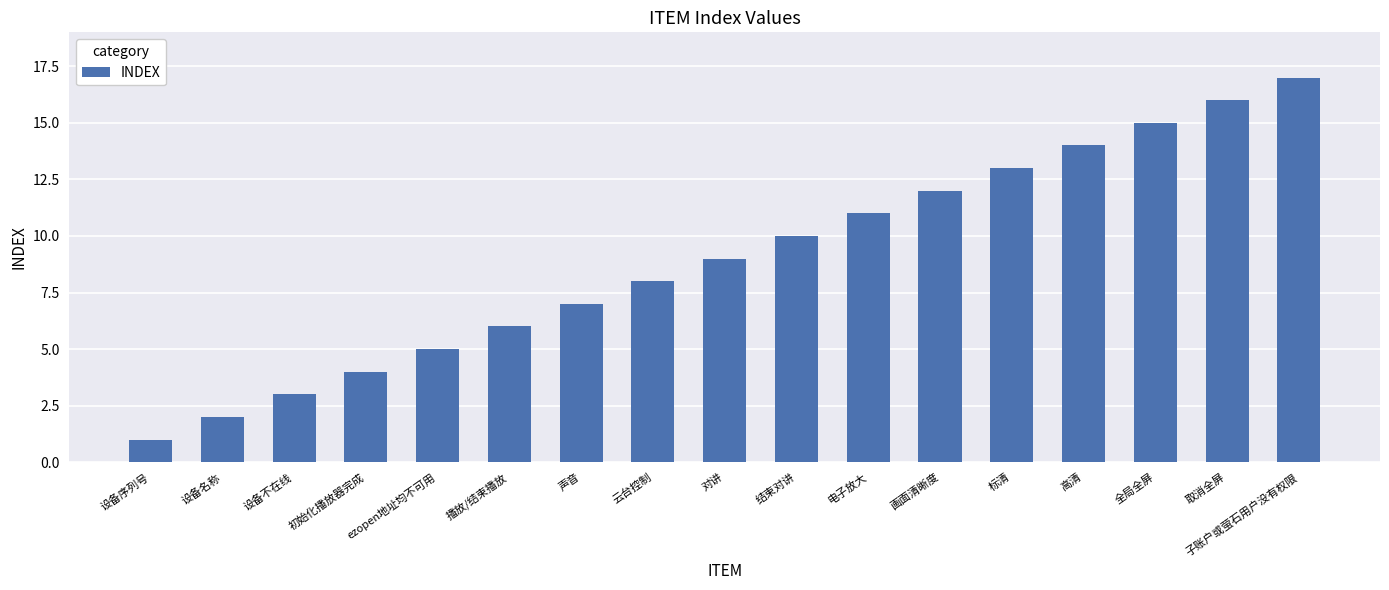

Rank the categories by value from highest to lowest.

子账户或萤石用户没有权限, 取消全屏, 全局全屏, 高清, 标清, 画面清晰度, 电子放大, 结束对讲, 对讲, 云台控制, 声音, 播放/结束播放, ezopen地址均不可用, 初始化播放器完成, 设备不在线, 设备名称, 设备序列号